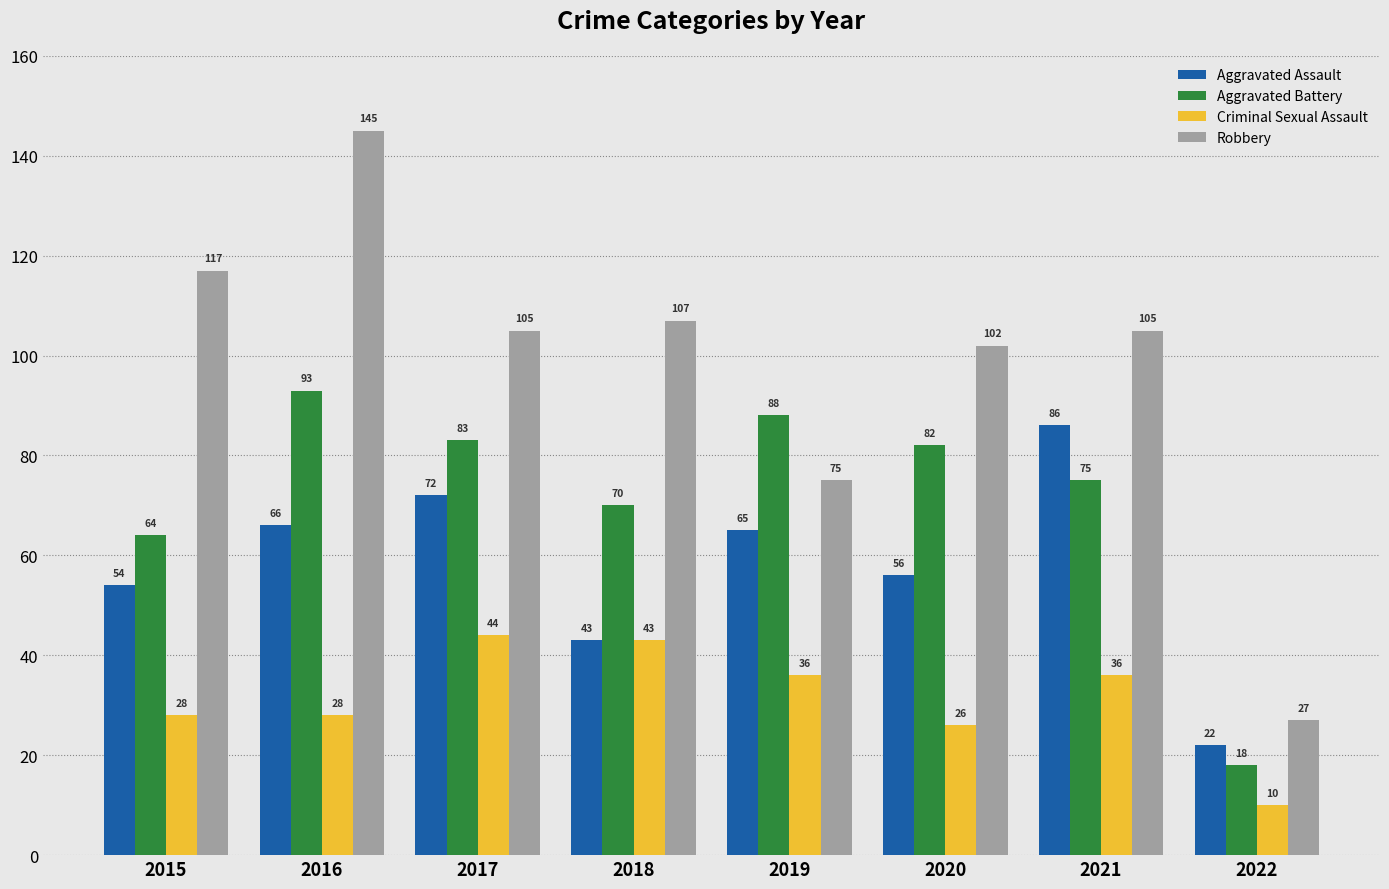

Reading right to left, list all the values displayed in this chart.

Aggravated Assault: 22	86	56	65	43	72	66	54
Aggravated Battery: 18	75	82	88	70	83	93	64
Criminal Sexual Assault: 10	36	26	36	43	44	28	28
Robbery: 27	105	102	75	107	105	145	117